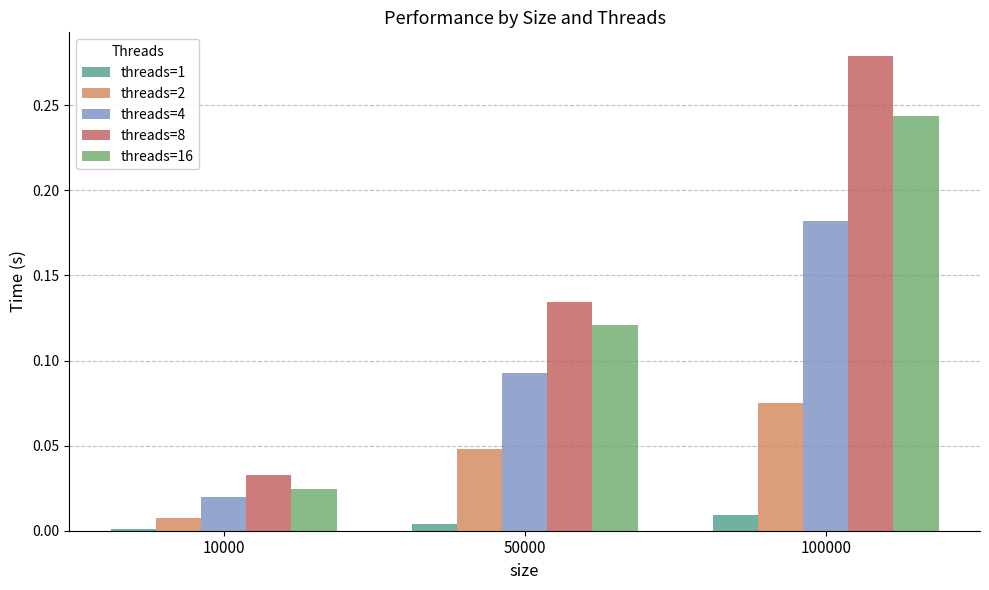

Which series has the widest spread of values?

threads=8